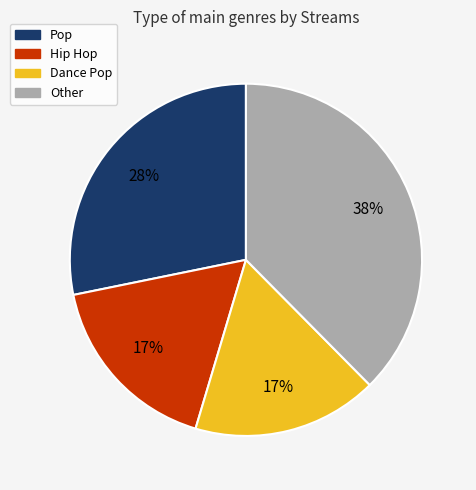

To the nearest percent, what is the average slice percentage?

25%